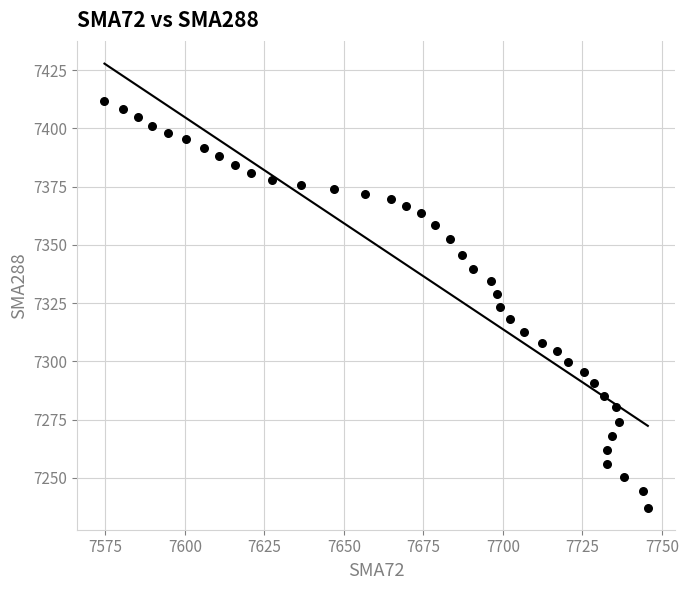

What is the range of X values (max minus min)?

170.9